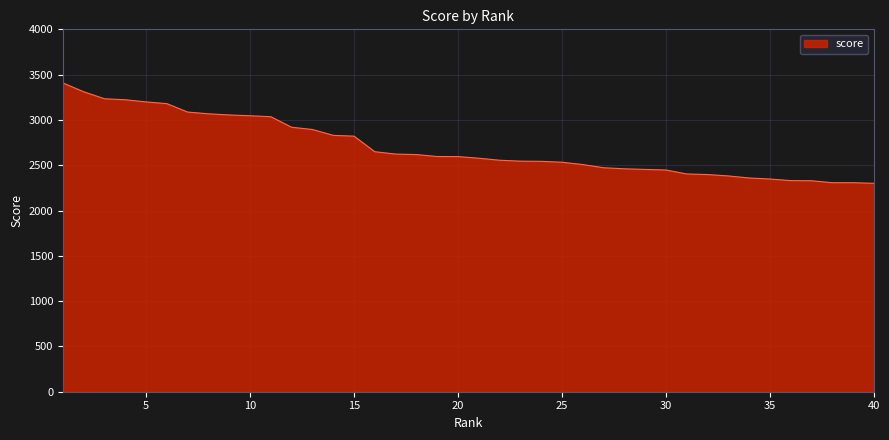

What is the minimum value shown in the chart?

2300.3